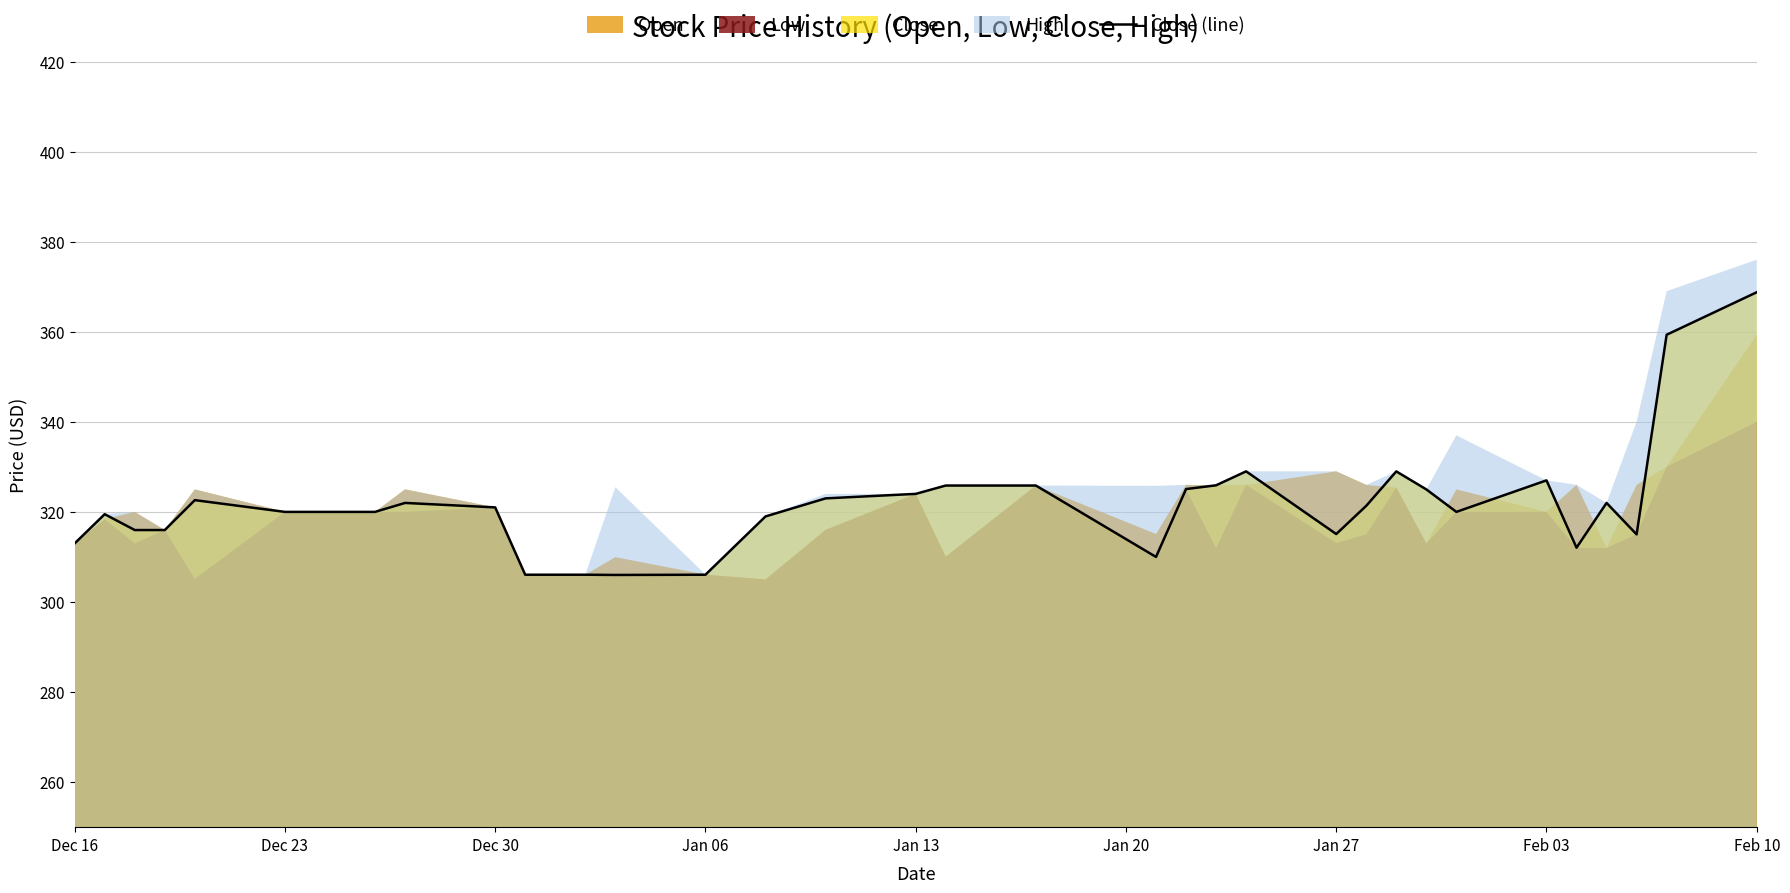

The Close (line) series shows 458.2 at Dec 23. True or false?

False